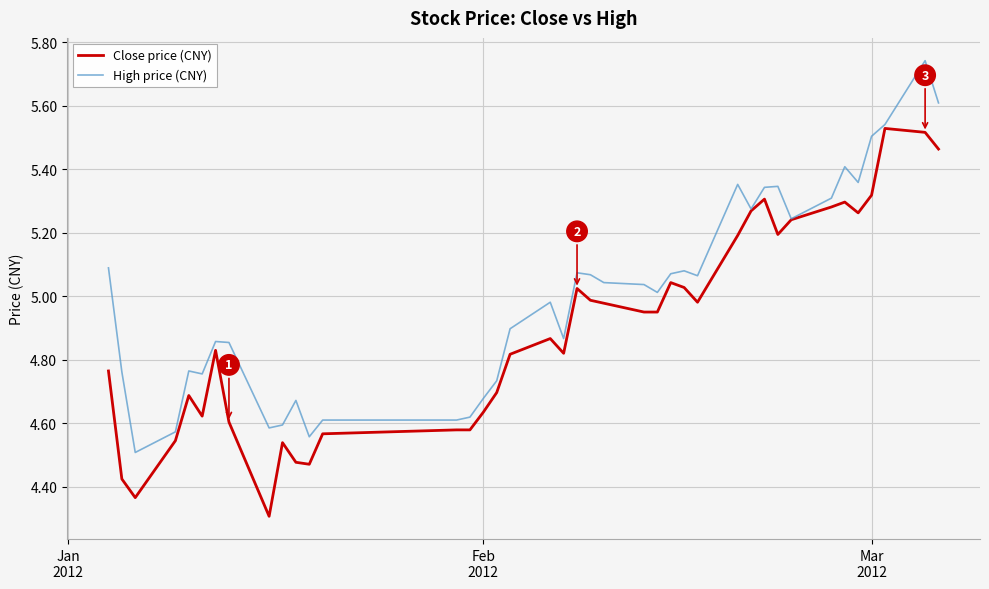

Count the number of data series in this chart.

2